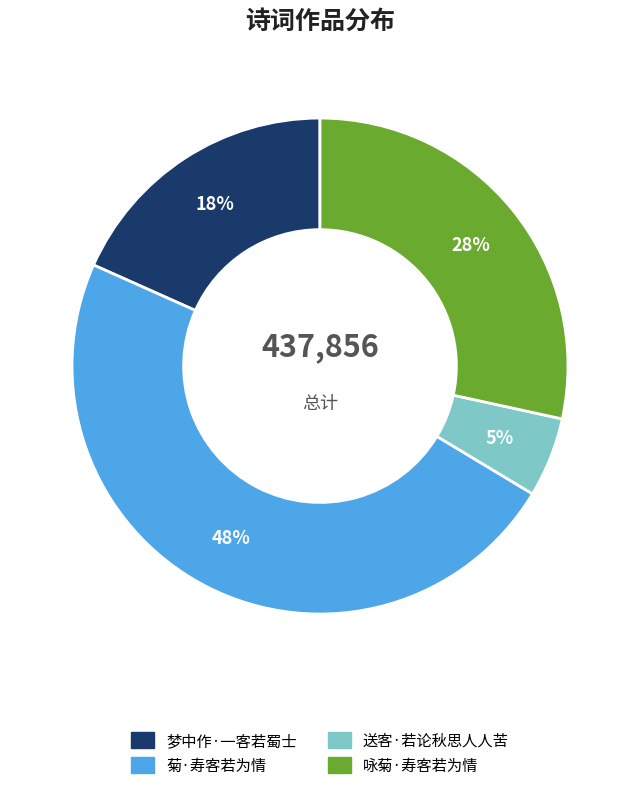

Which category has the smallest portion of the pie?

送客·若论秋思人人苦